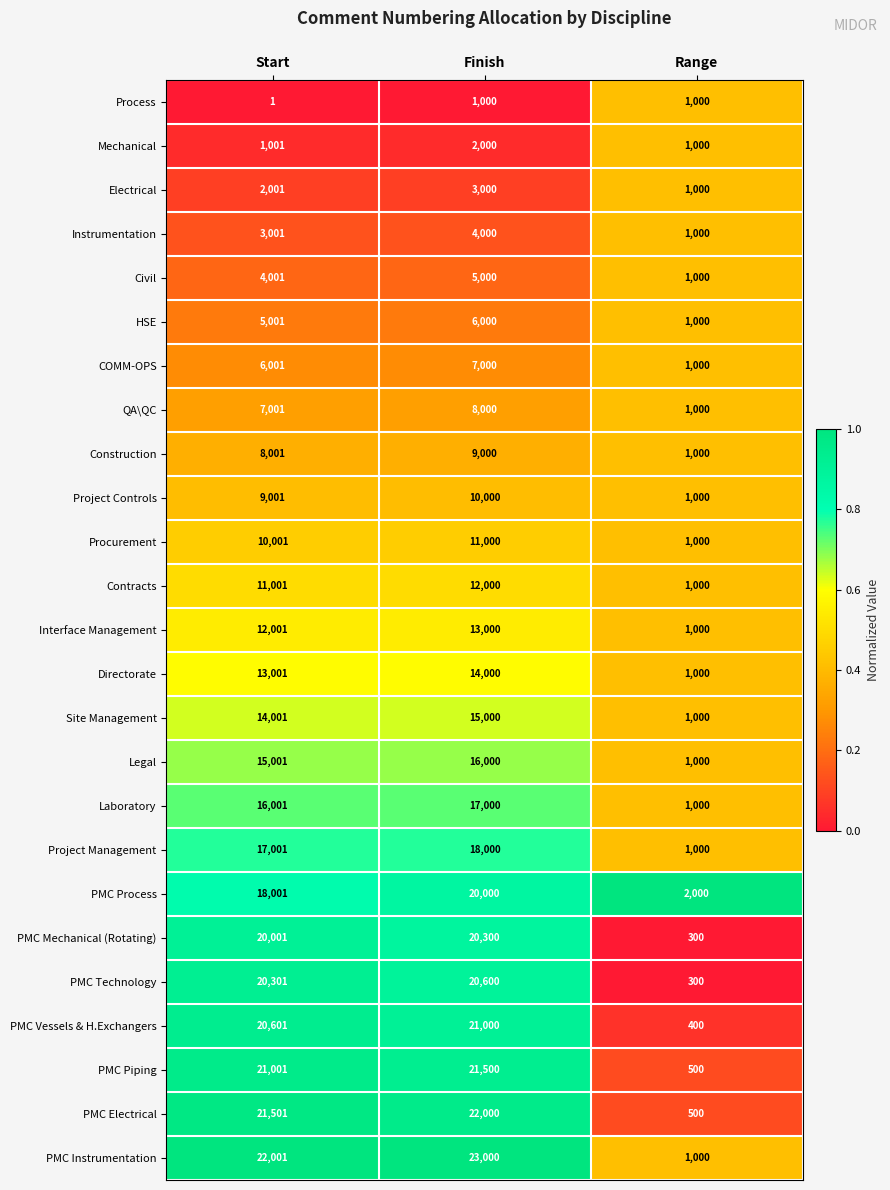

What is the difference between the highest and lowest values at Finish?

22000